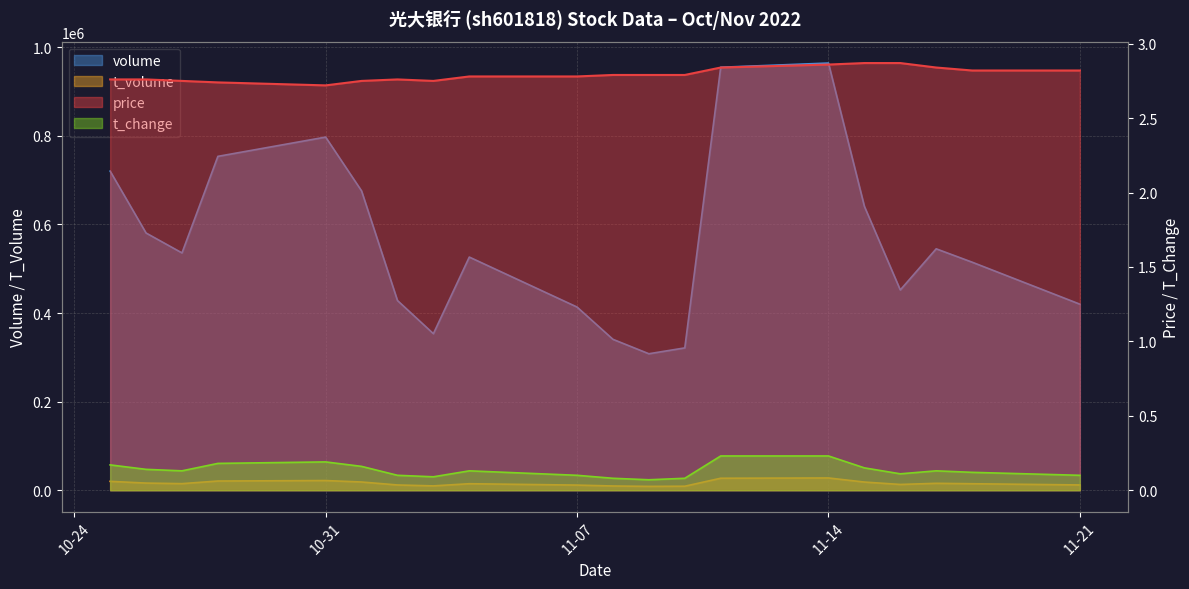

Which series has the largest range (max minus min)?

volume